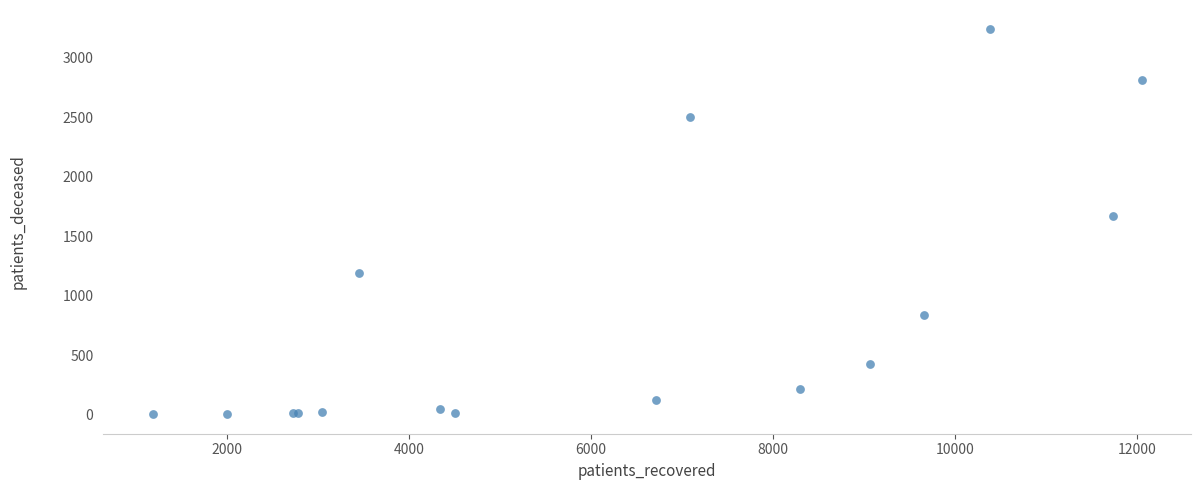

What Y value in the scatter plot is closest to 1620?

1666